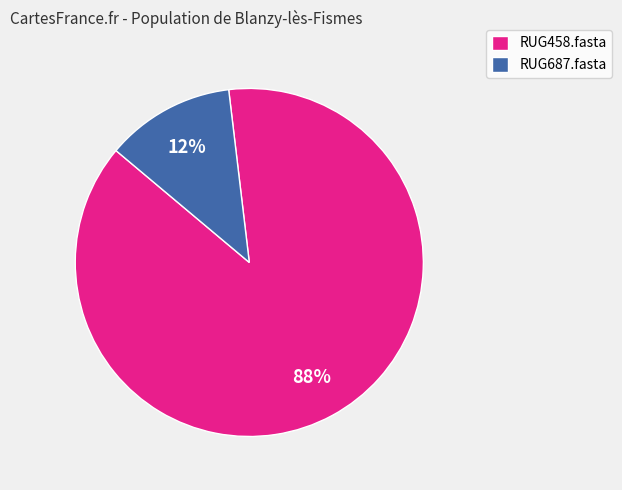

The RUG458.fasta slice represents 94% of the pie. True or false?

False